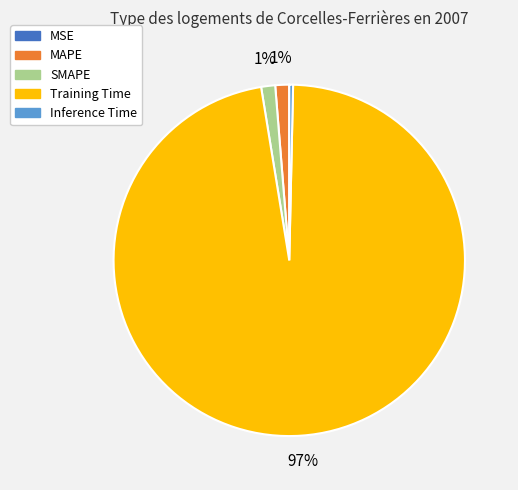

Is there any slice that represents more than half of the pie?

Yes